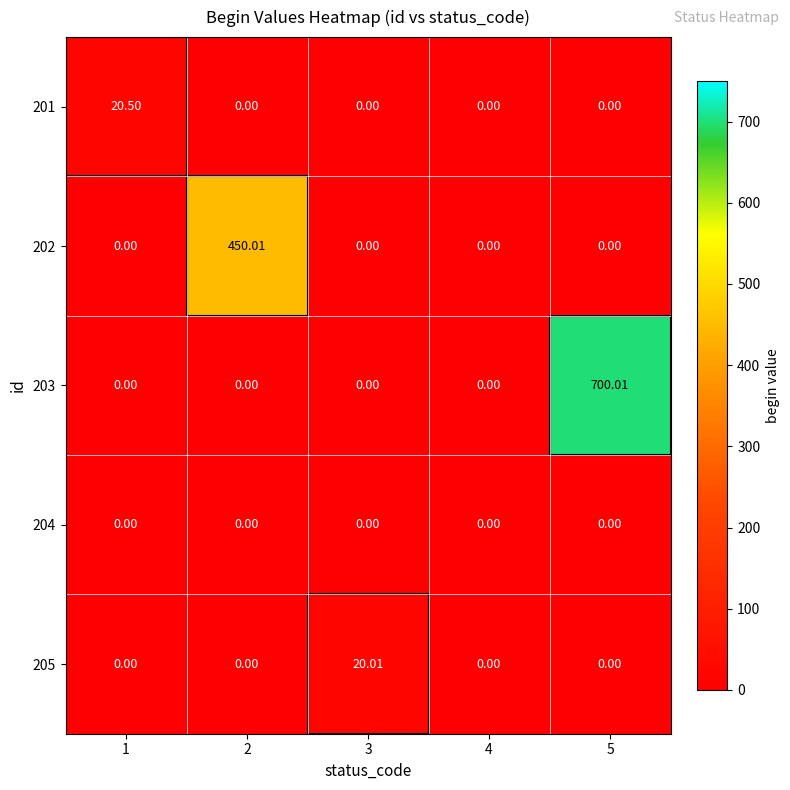

Which series changed the most between 2 and 3?

202